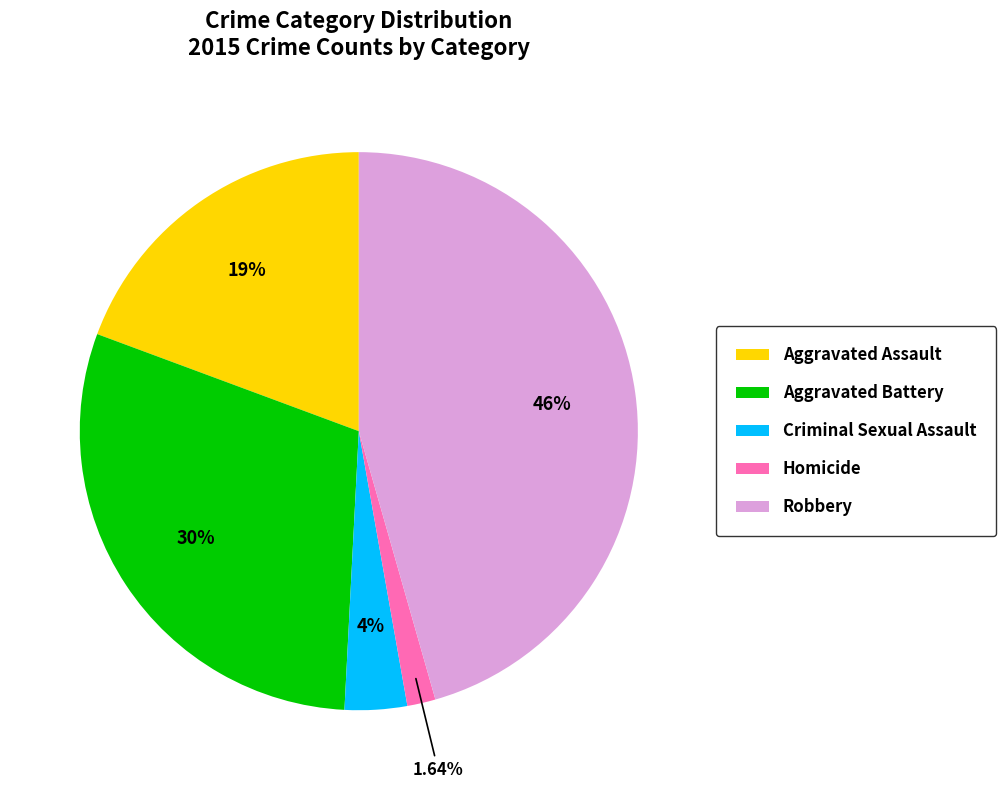

Does Aggravated Assault represent more than half of the total?

No